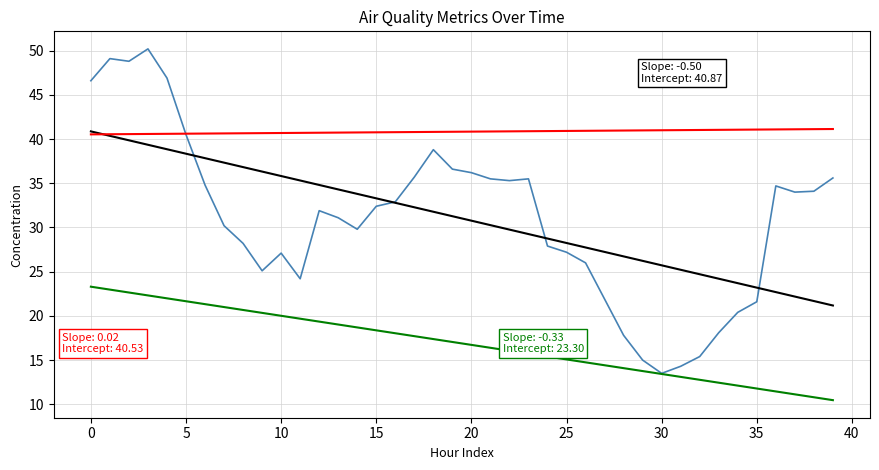

What is the greatest value displayed?

50.2